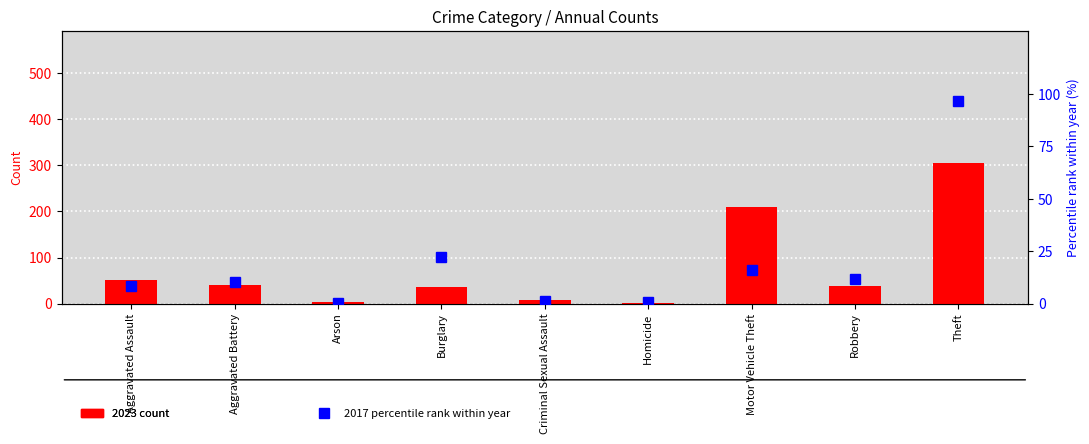

The 2023 count series shows 305.0 at Theft. True or false?

True